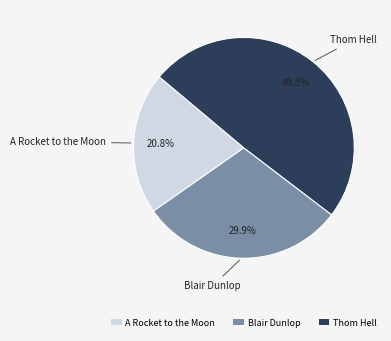

Does any single category account for the majority?

No